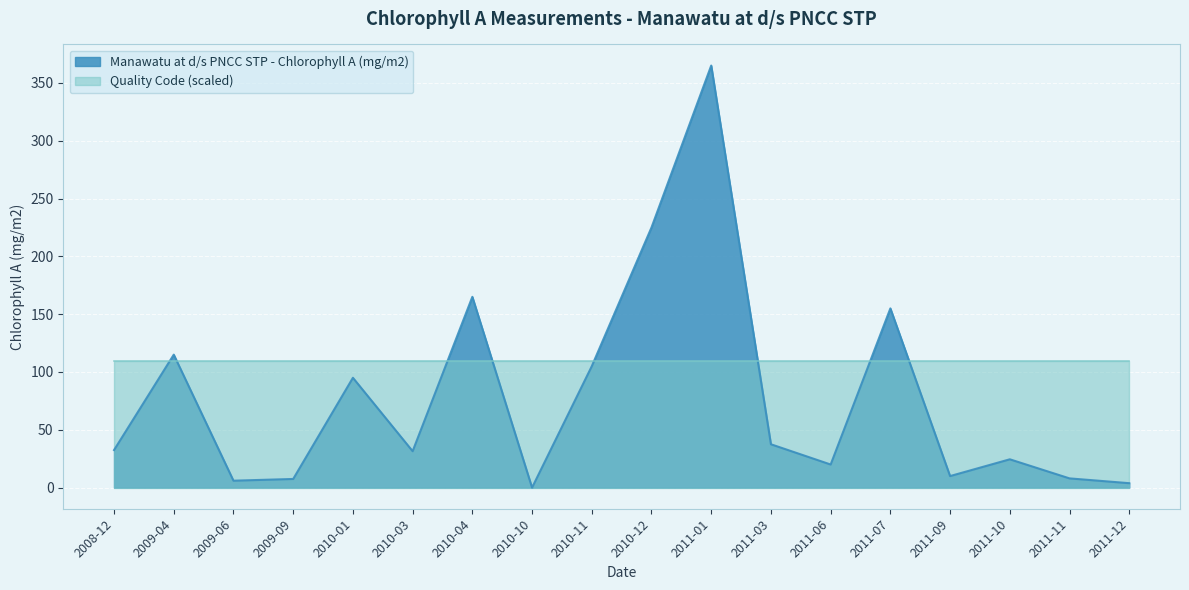

What is the maximum value shown in the chart?

365.0